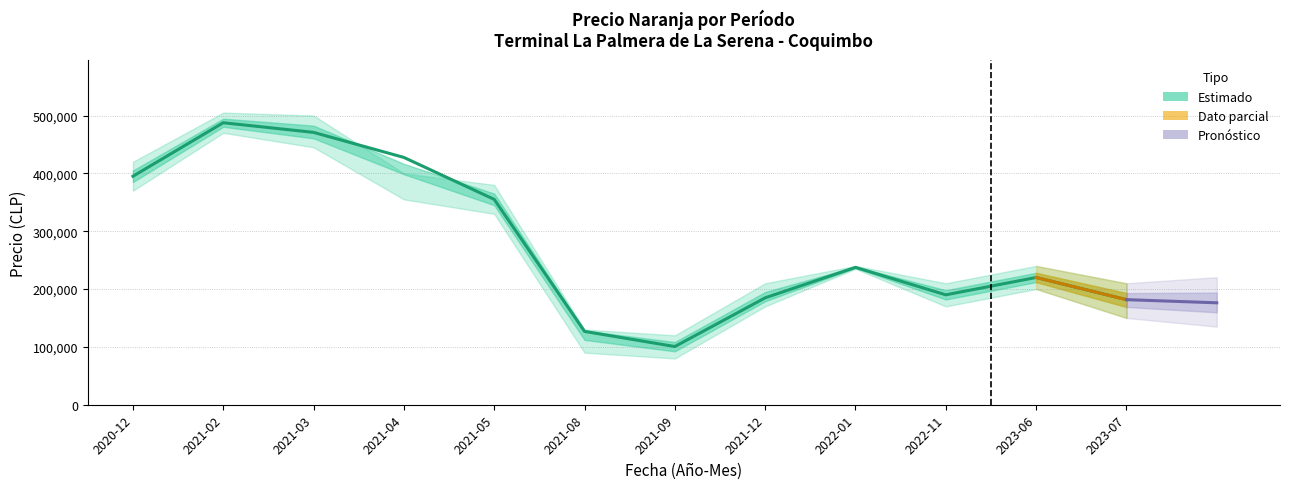

What is the difference between the highest and lowest values at 2022-11?

40000